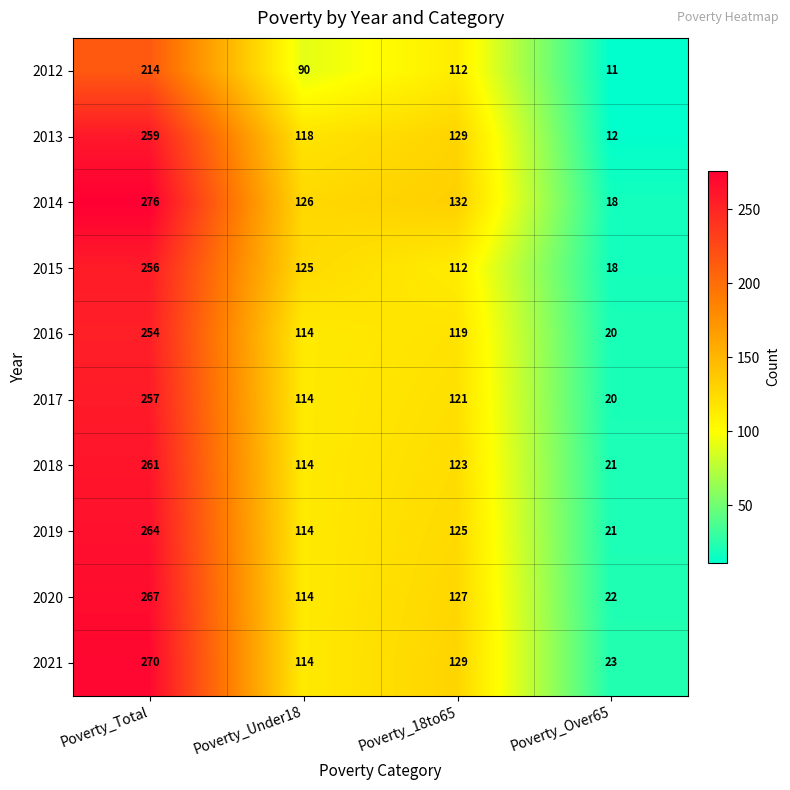

At how many categories does at least one series exceed 144?

1